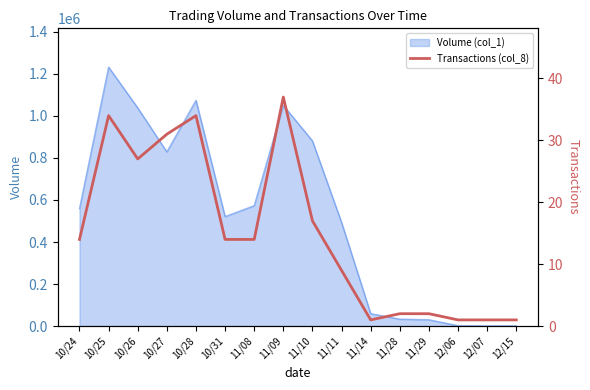

Which label corresponds to the smallest value in the chart?

11/14